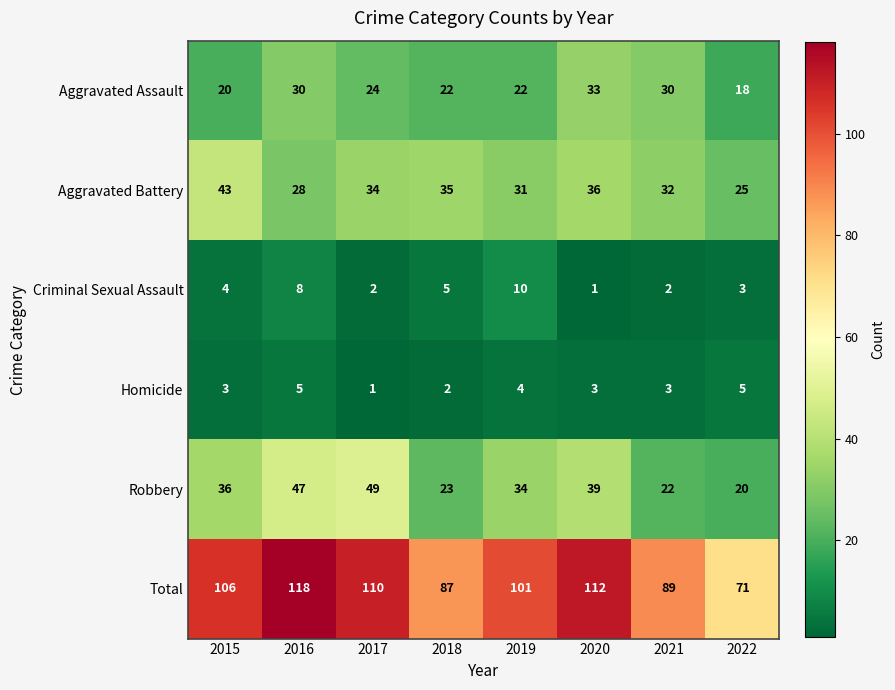

Count the number of categories in the chart.

8